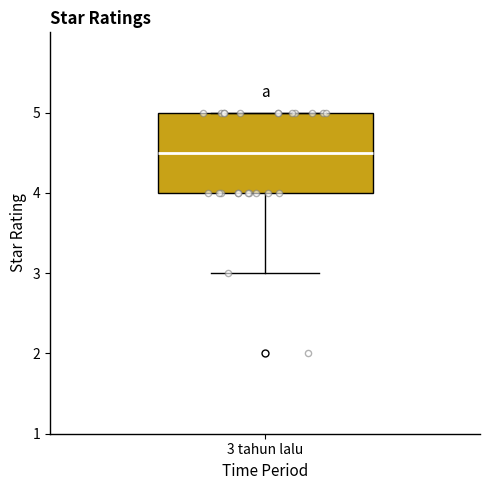

Read this box plot against the y-axis: the position of the median line, the range covered by the box, and the ends of both whiskers. The values are not printed on the chart, so give them approximately, as read against the axis.

median 4.5, box 4.0 to 5.0, whiskers 3.0 to 5.0